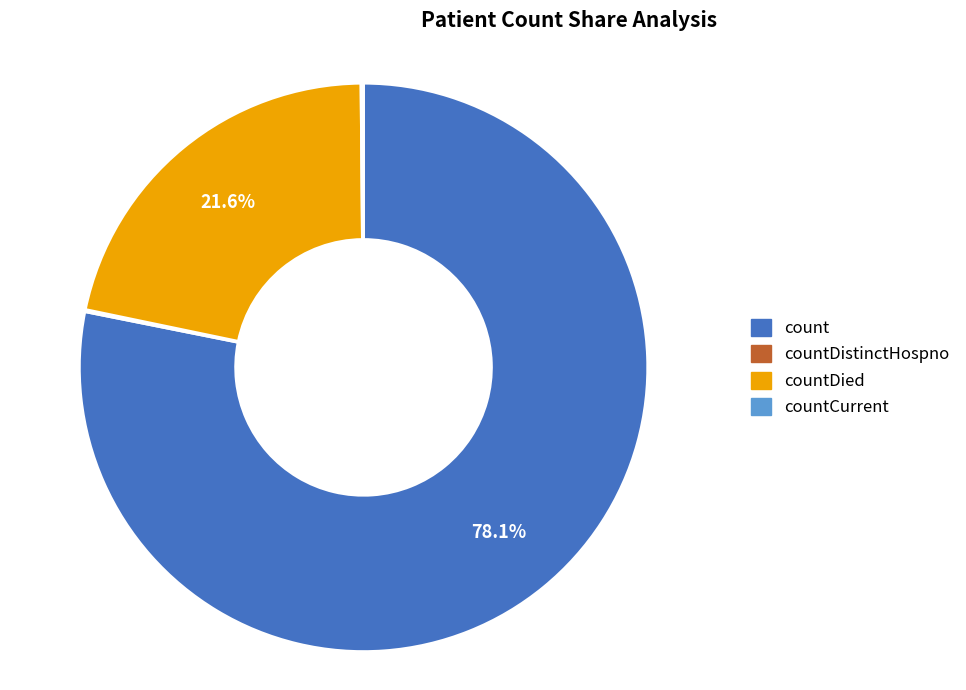

Which slice represents more than half of the pie?

count